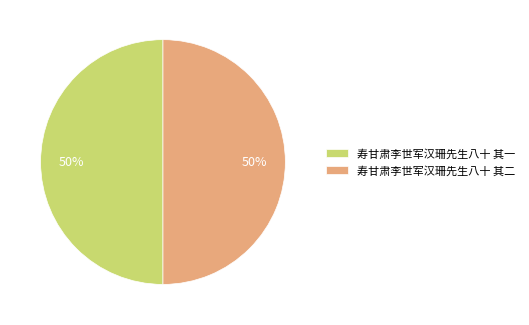

To the nearest percent, what is the average slice percentage?

50%